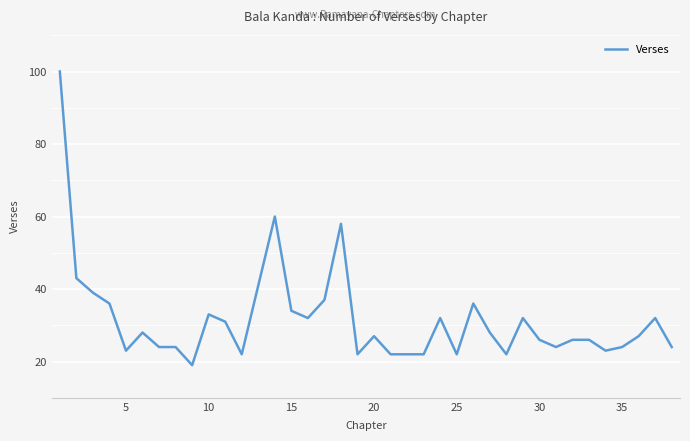

What is the greatest value displayed?

100